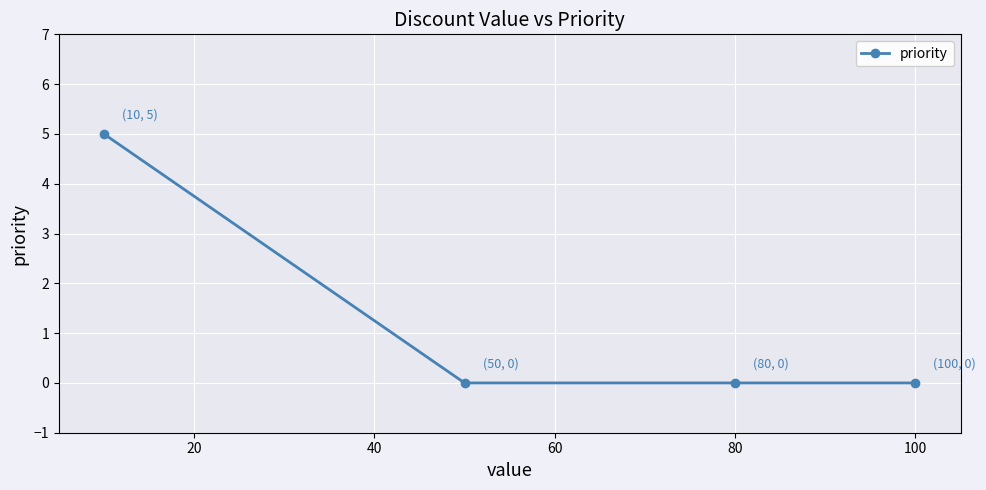

What is the greatest value displayed?

5